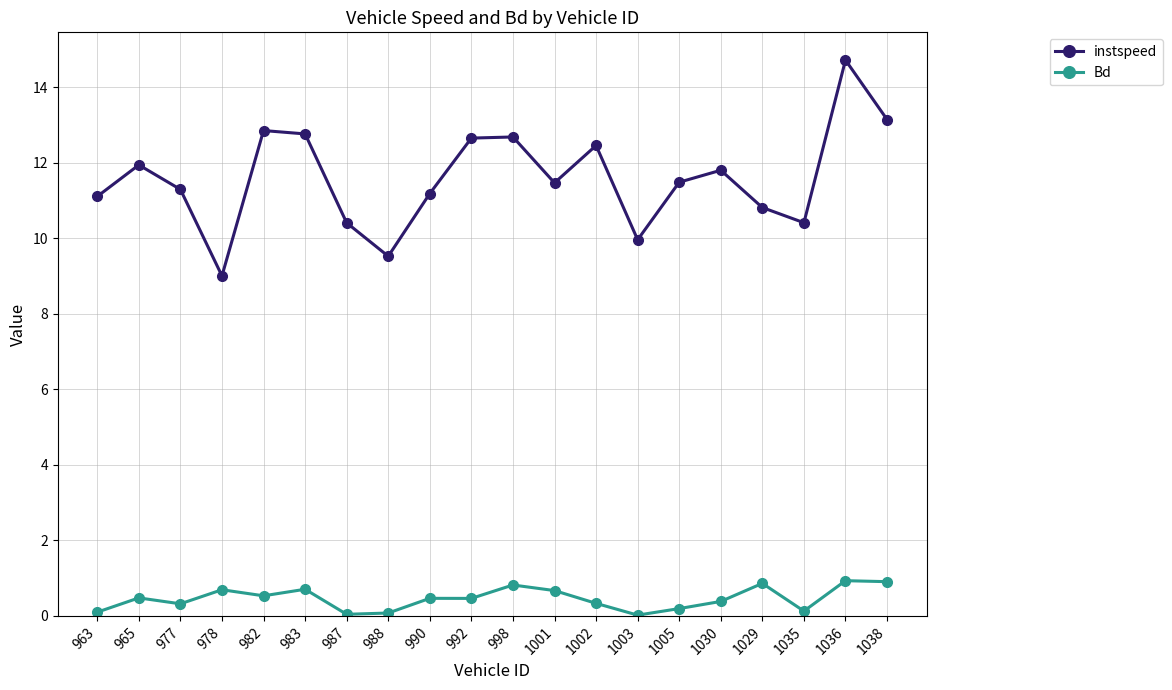

Where does the instspeed series first go above 11?

963